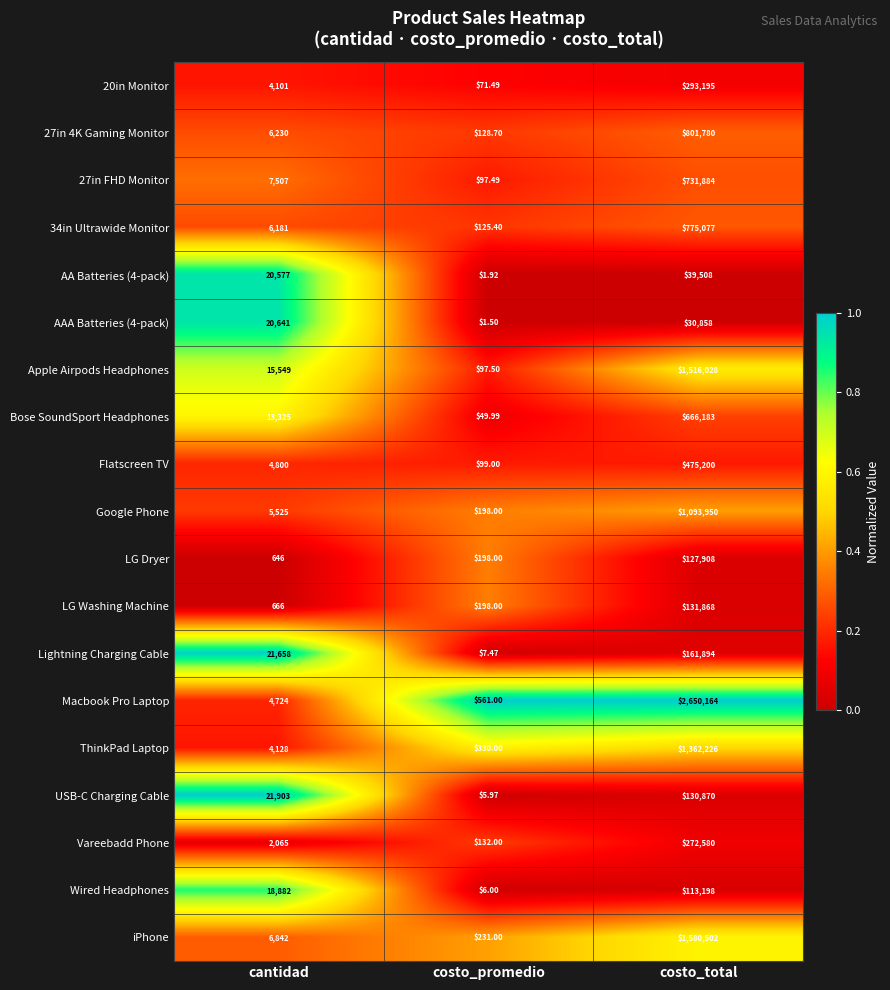

Which series has the largest total across all categories?

Macbook Pro Laptop